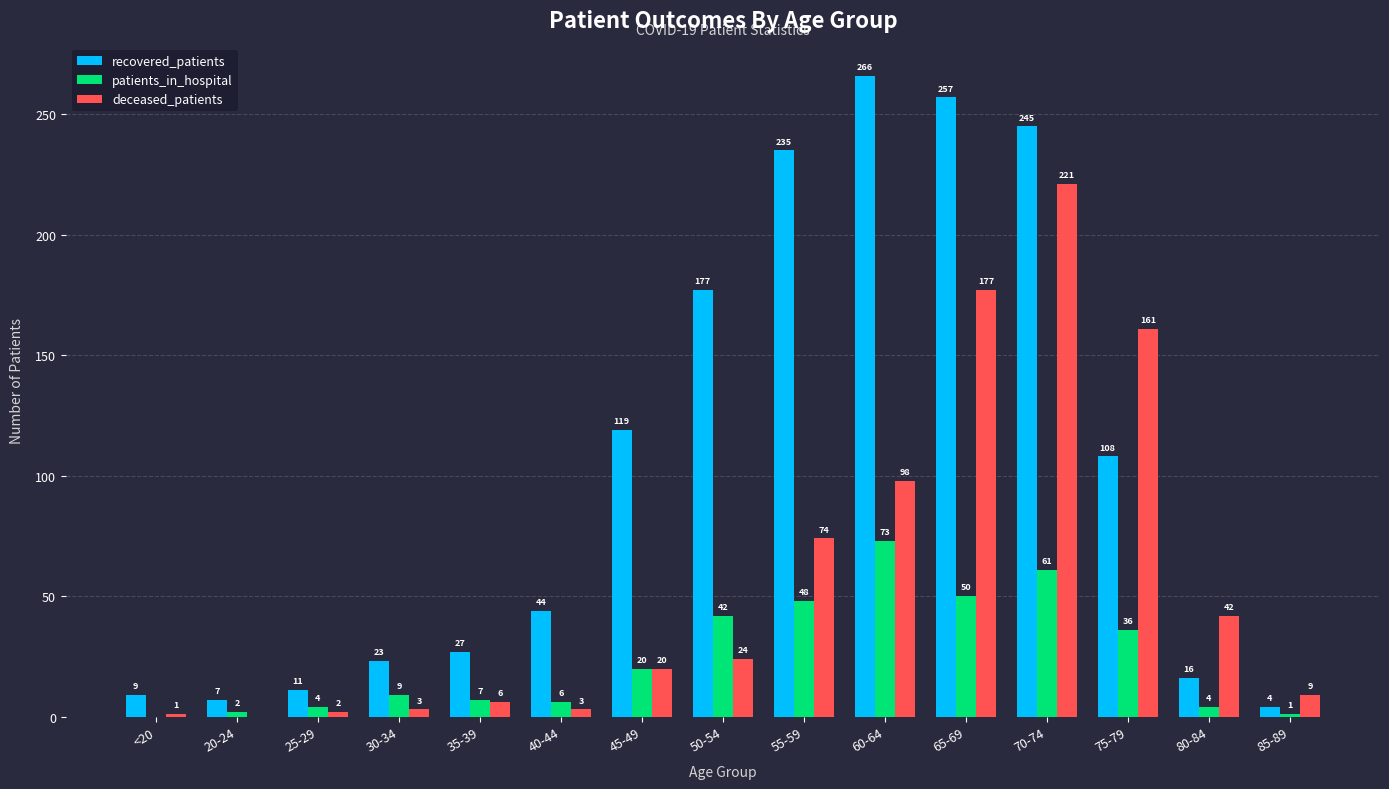

What are all the series names shown in the legend?

recovered_patients, patients_in_hospital, deceased_patients